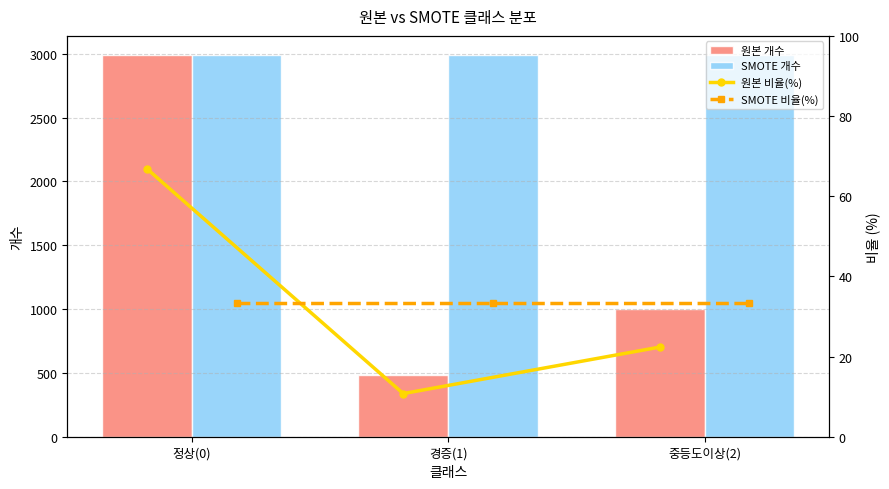

Which series has the largest total across all categories?

SMOTE 개수